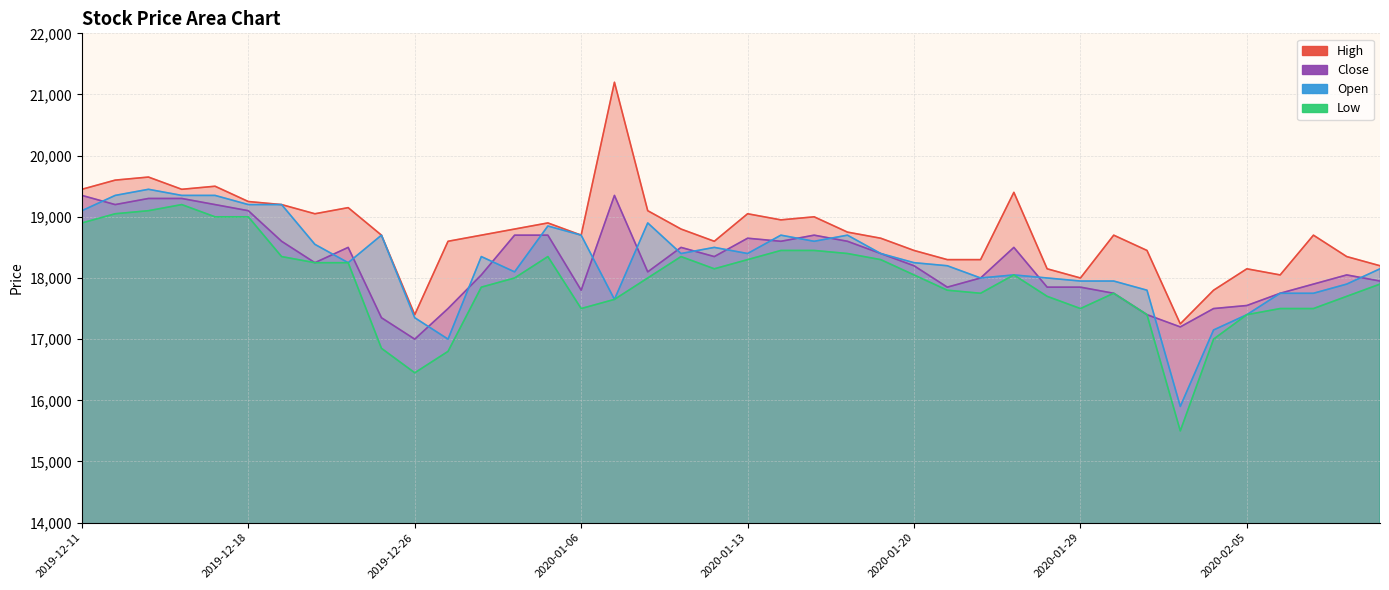

What value does the Open series have at 2020-01-21, to the nearest 50?

18200